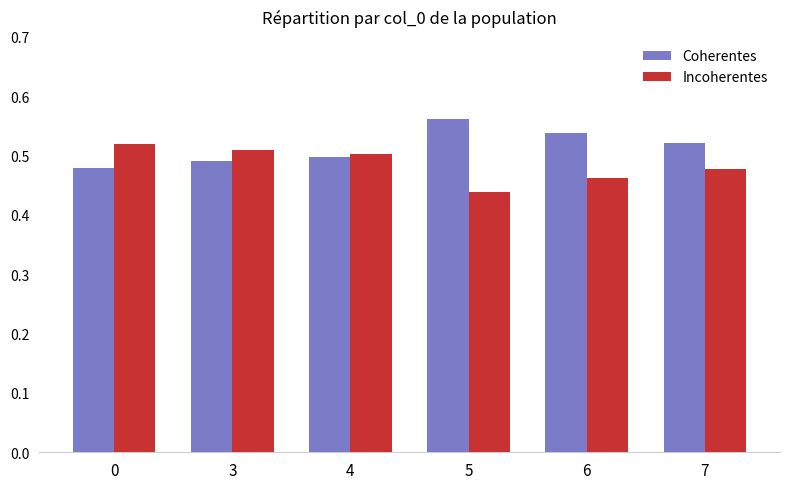

At which label is Incoherentes closest to 0?

5